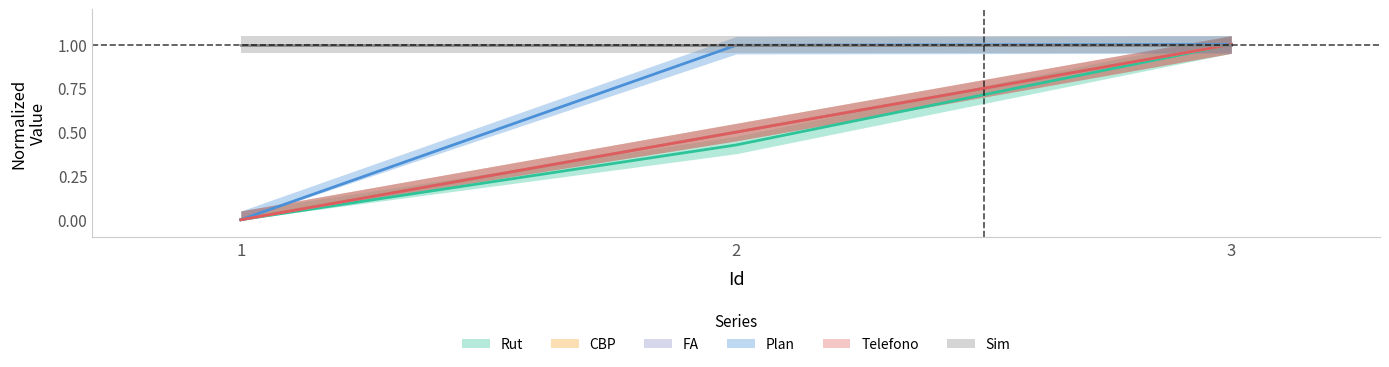

How many Telefono values are between 0 and 1?

3